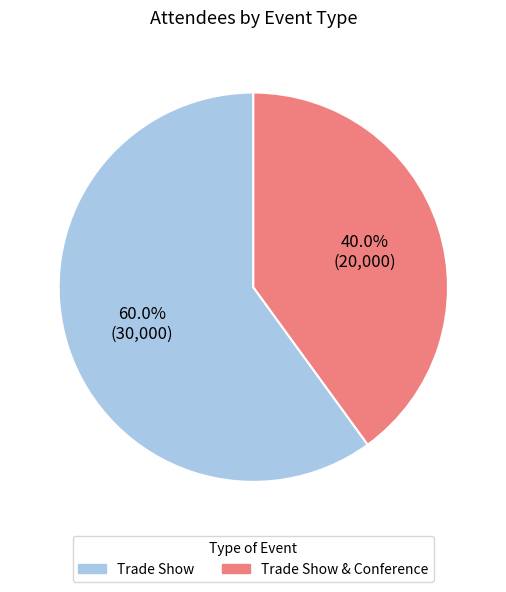

What percentage is NOT represented by Trade Show?

40.0%